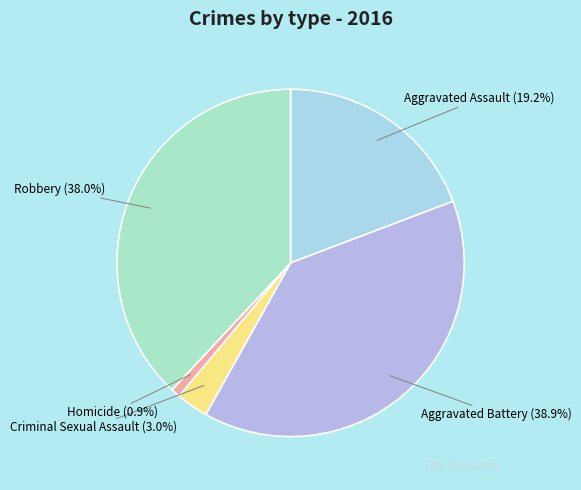

Is it true that Criminal Sexual Assault is 3% of the pie?

True